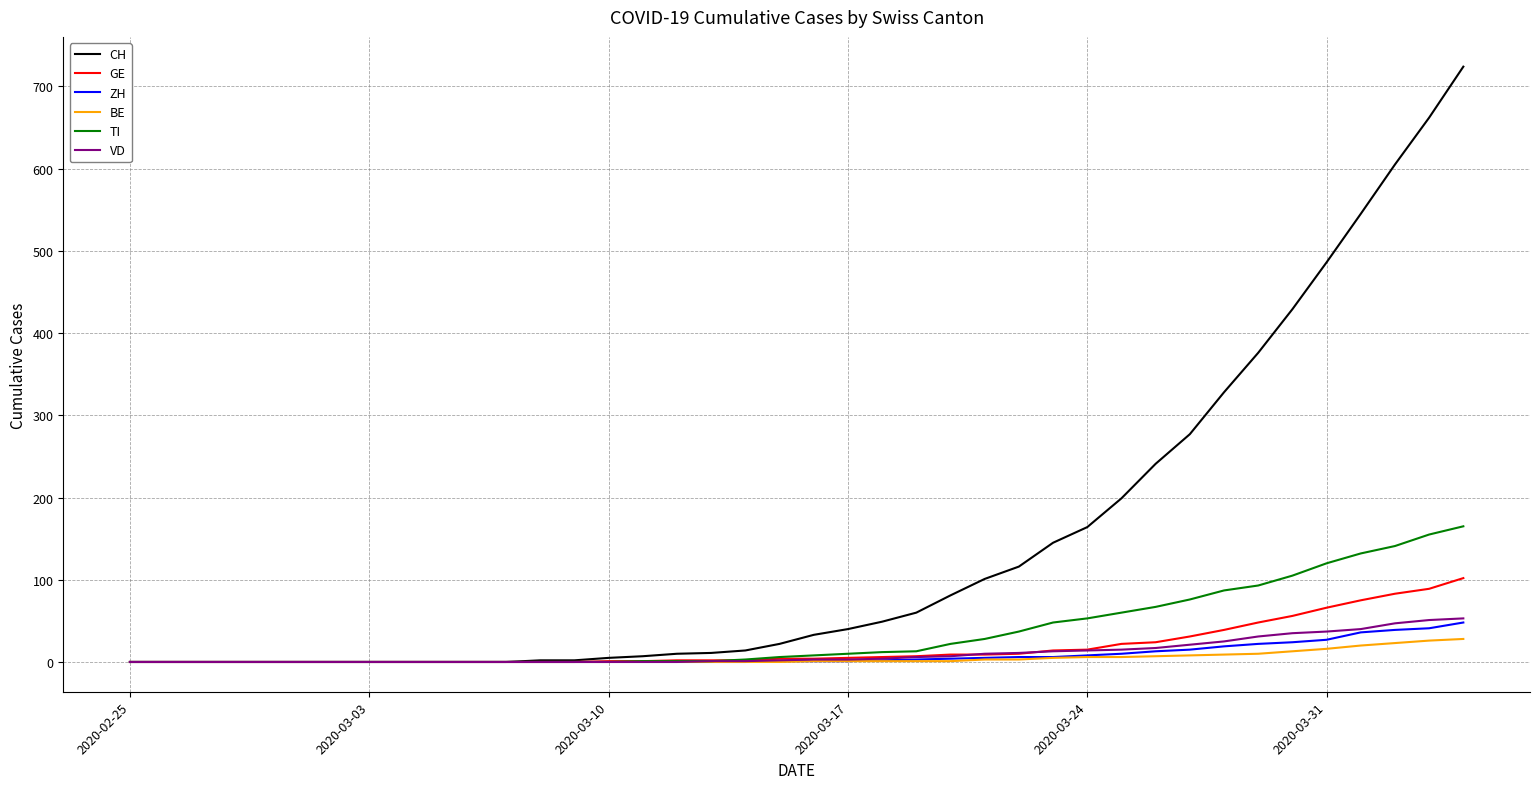

Which series has the largest range (max minus min)?

CH